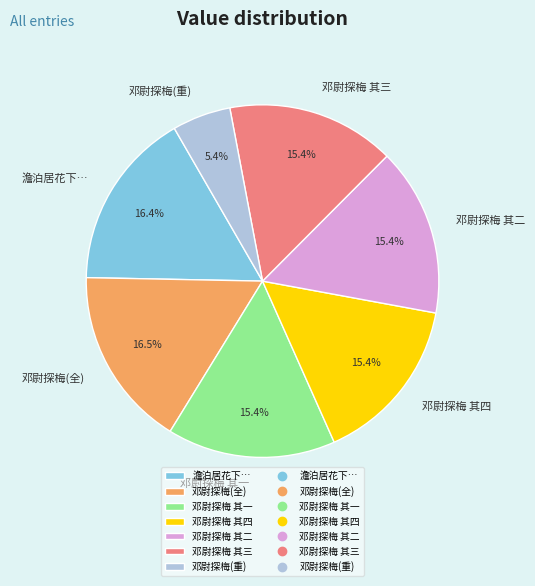

Do 邓尉探梅 其四 and 邓尉探梅(重) together represent more than half of the pie?

No